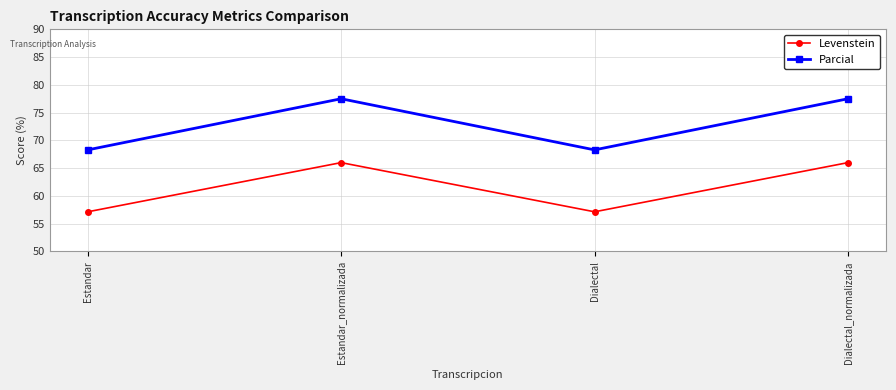

How many values in the Levenstein series are below 65?

2